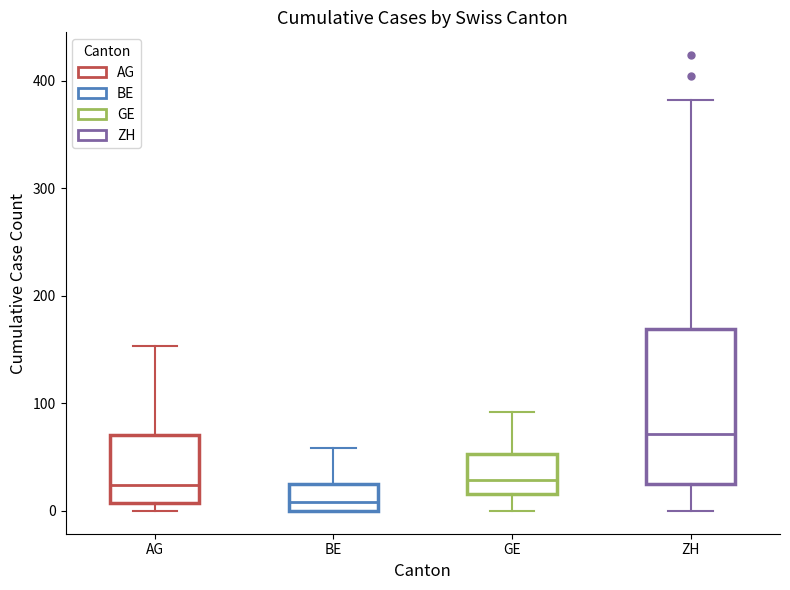

Which box's median line is the lowest?

BE